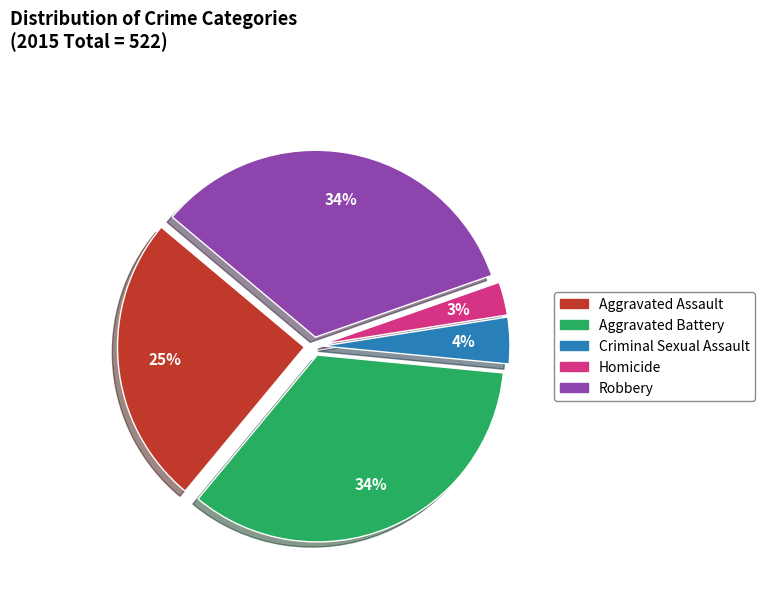

Does Homicide represent more than half of the total?

No